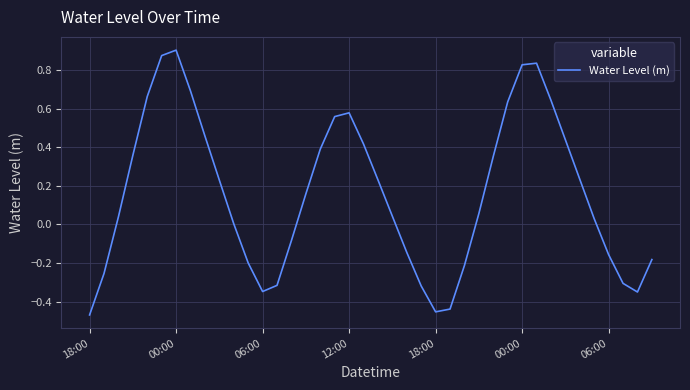

What is the difference between the maximum and minimum values?

1.4